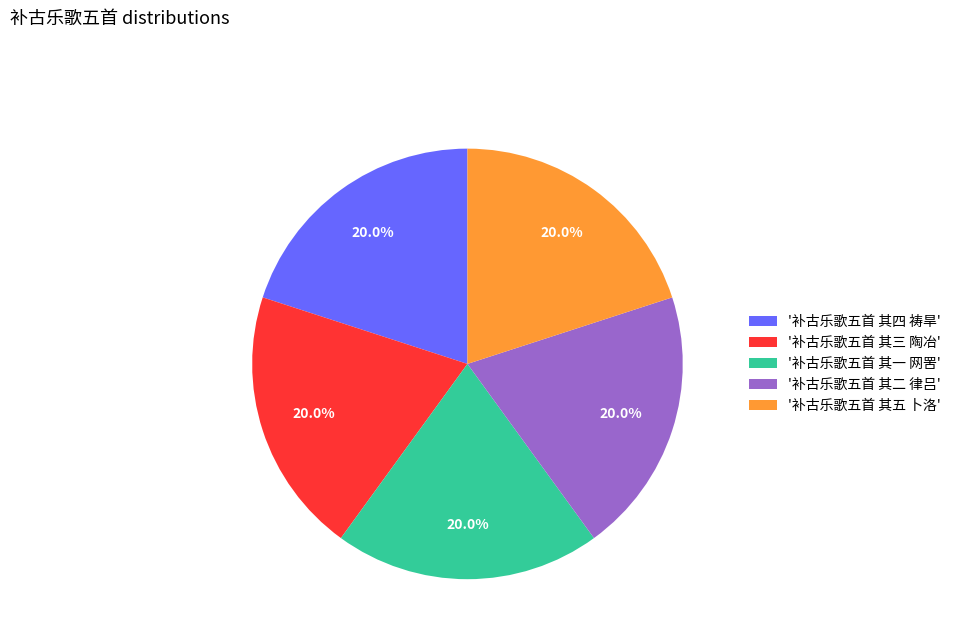

Does '补古乐歌五首 其一 网罟' represent more than half of the total?

No